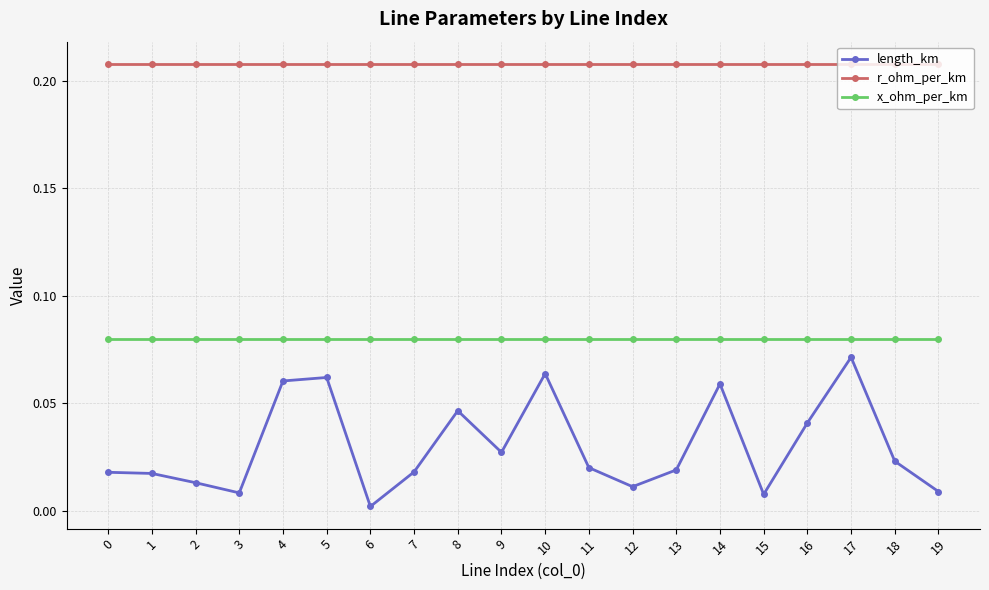

Which category has the lowest value across all series?

6